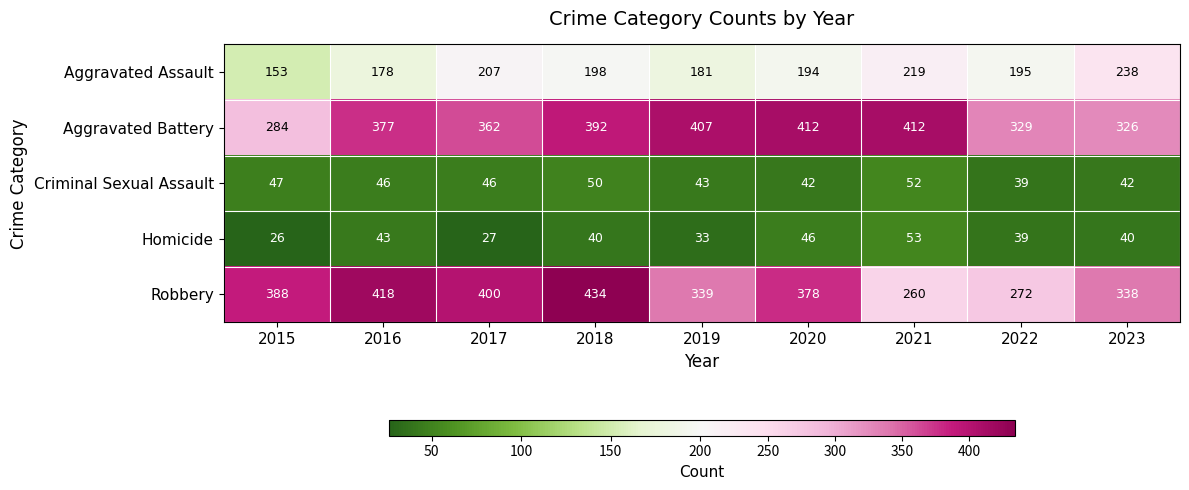

How many categories are shown in the chart?

9